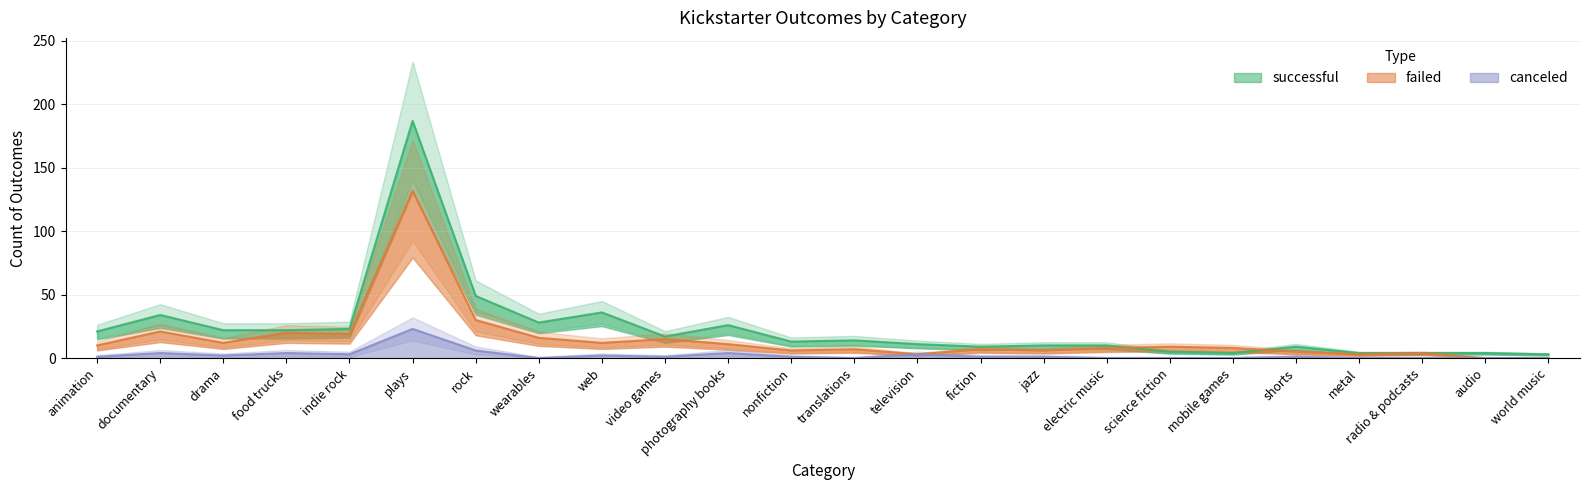

Rank the series by their average value, from lowest to highest.

canceled, failed, successful